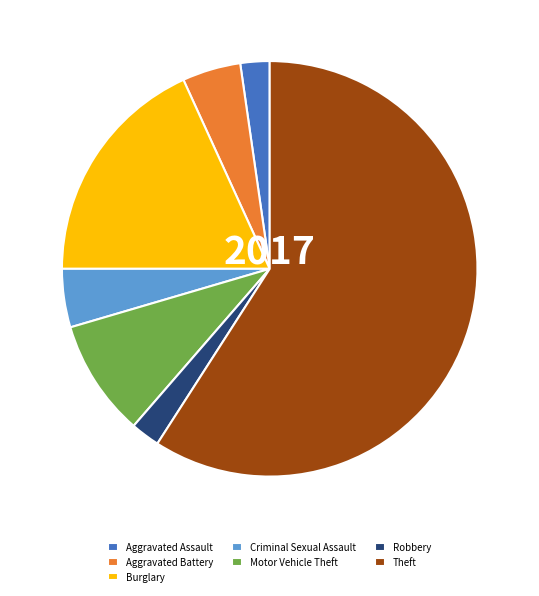

Do Robbery and Theft together represent more than half of the pie?

Yes